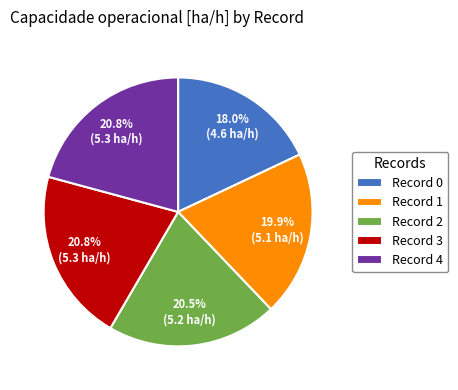

Which has a higher value, Record 0 or Record 2?

Record 2